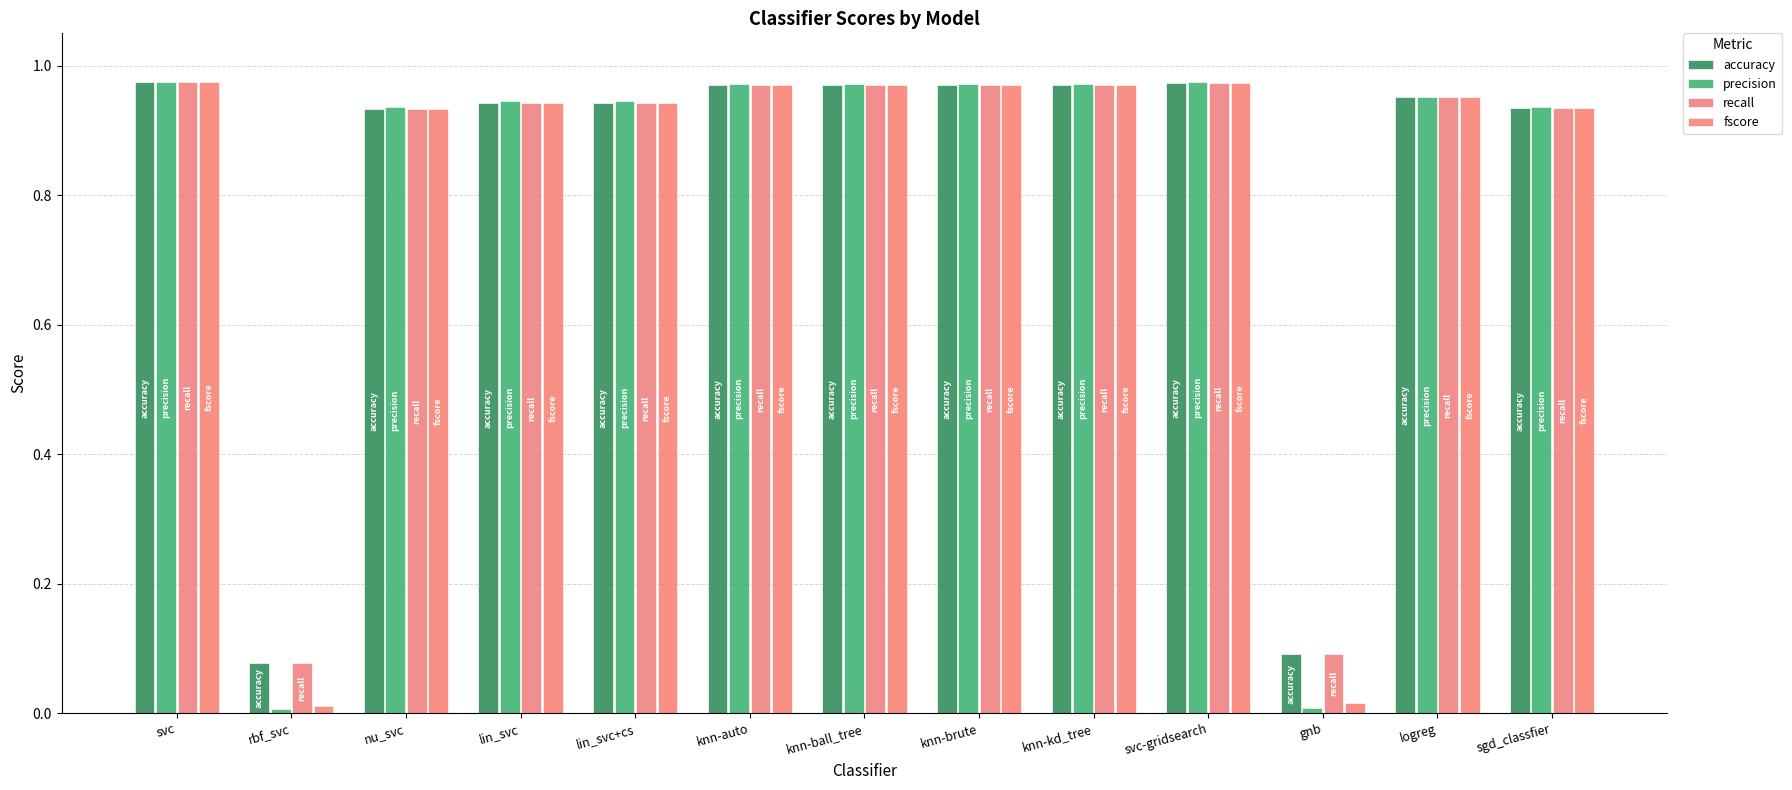

How many series are shown in this chart?

4